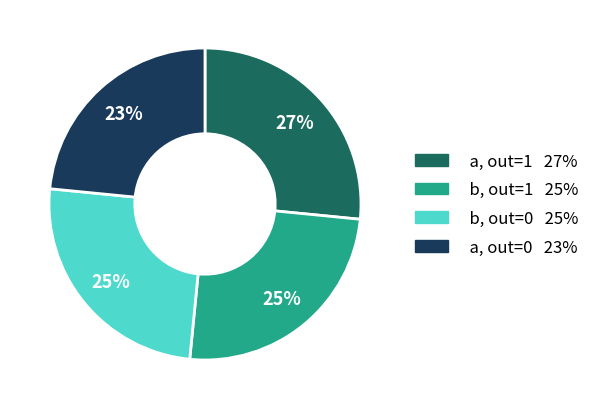

To the nearest percent, what is the average slice percentage?

25%